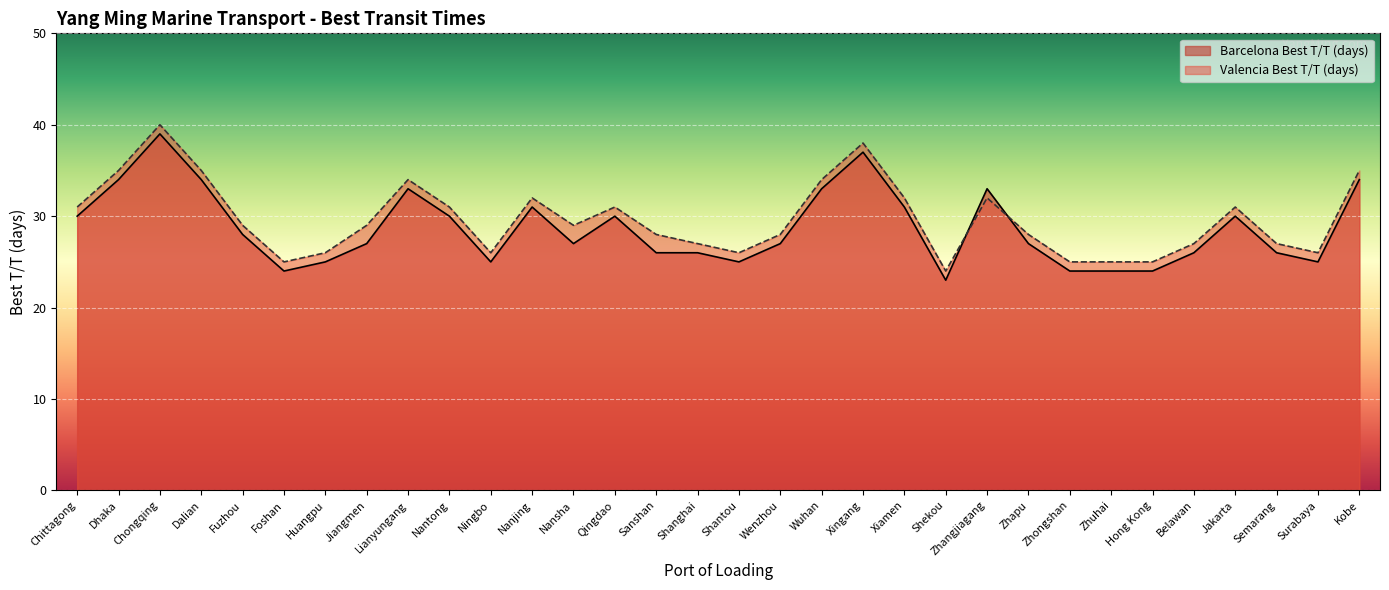

What is the label of the 23rd point from the left?

Zhangjiagang